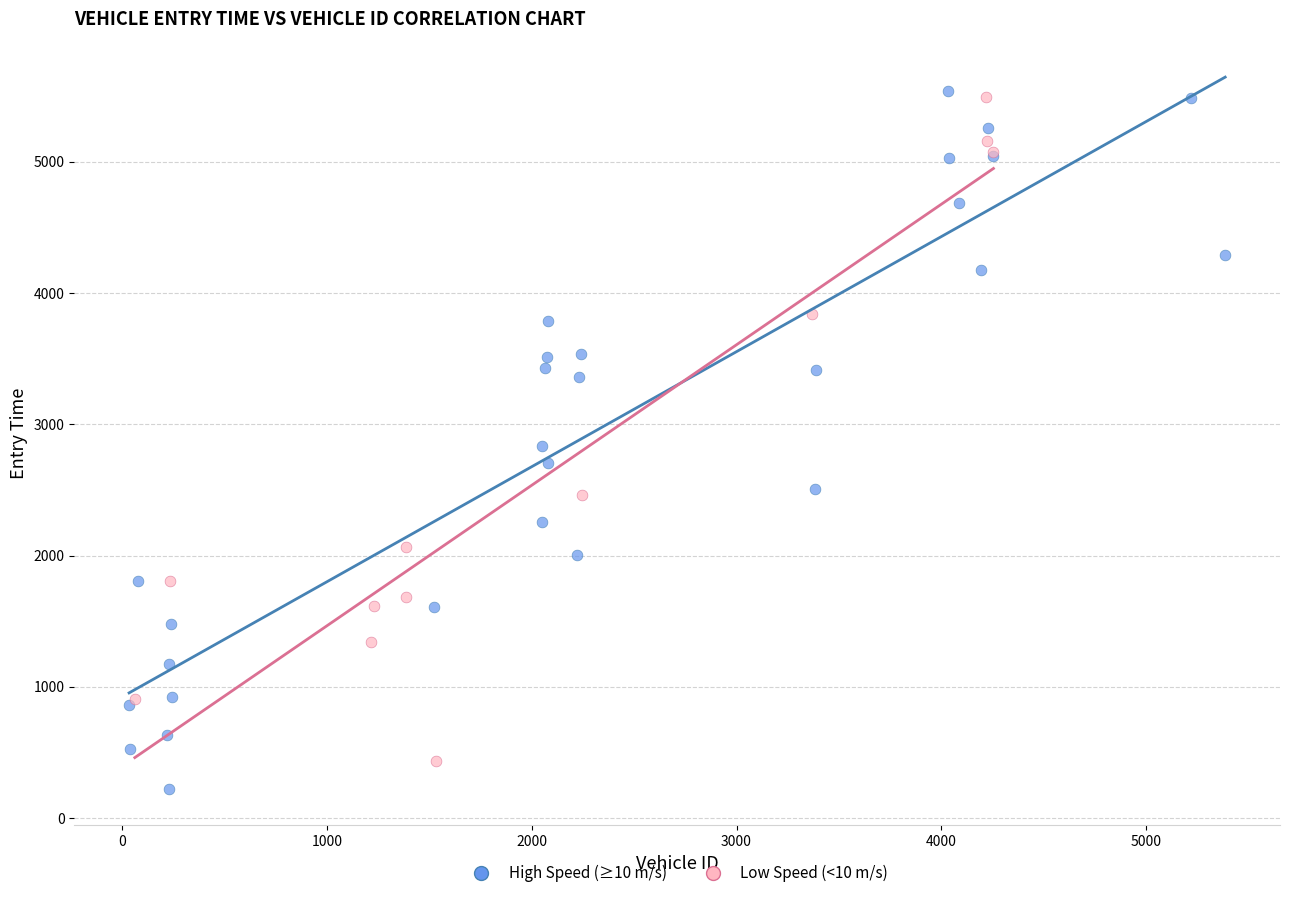

Which series has the largest Y range (max minus min)?

High Speed (≥10 m/s)